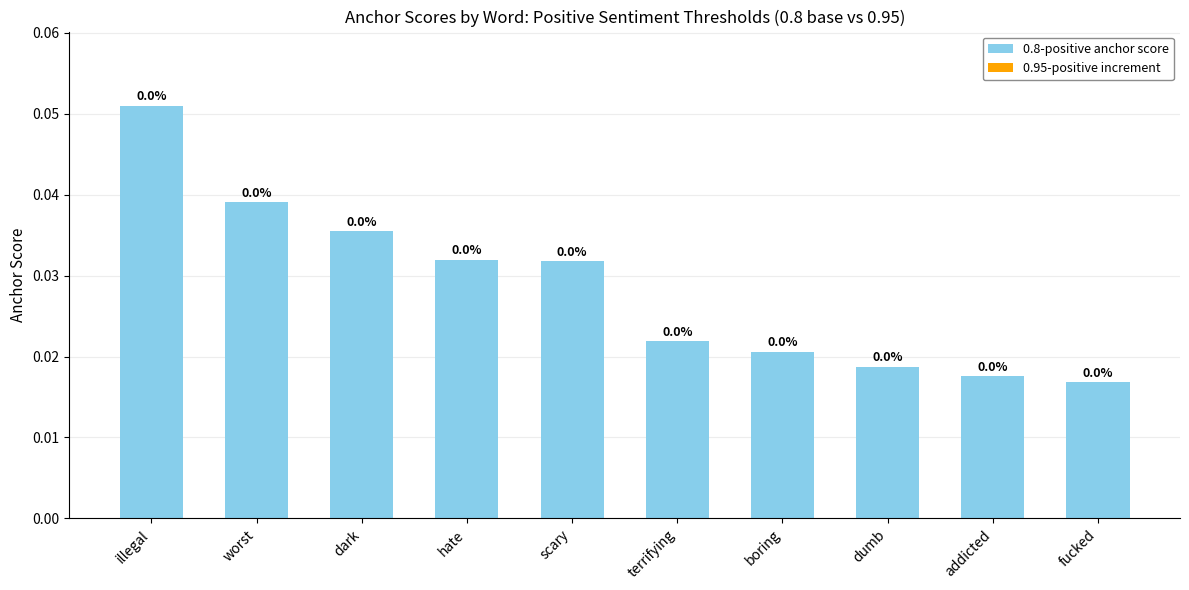

The chart shows a value of 0.0 at hate. True or false?

True